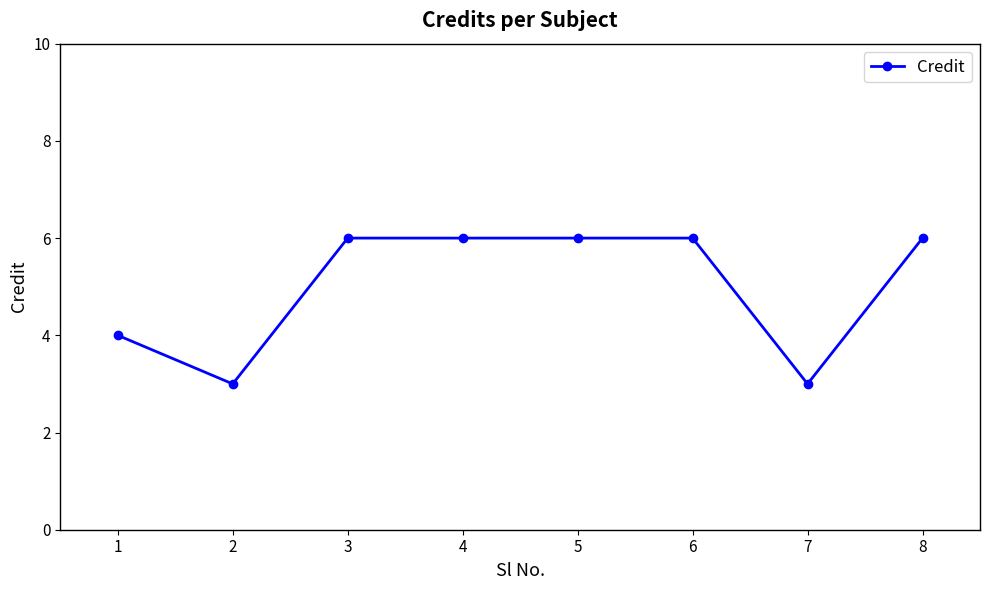

Does the chart display data point markers on the line(s)?

Yes